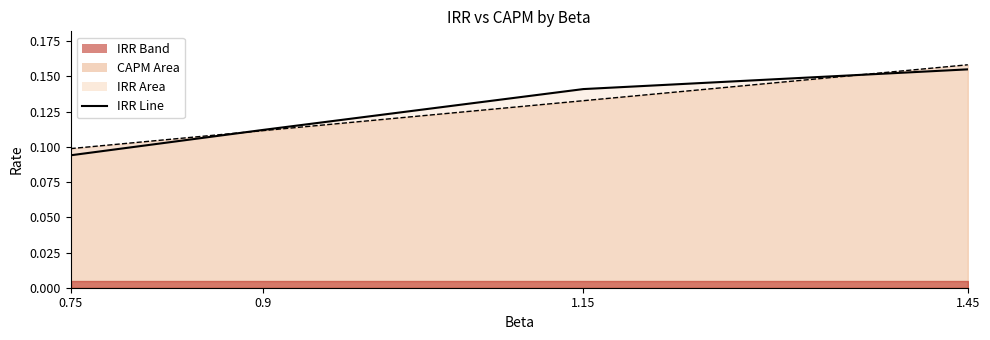

How many CAPM Line values are between 0 and 1?

4